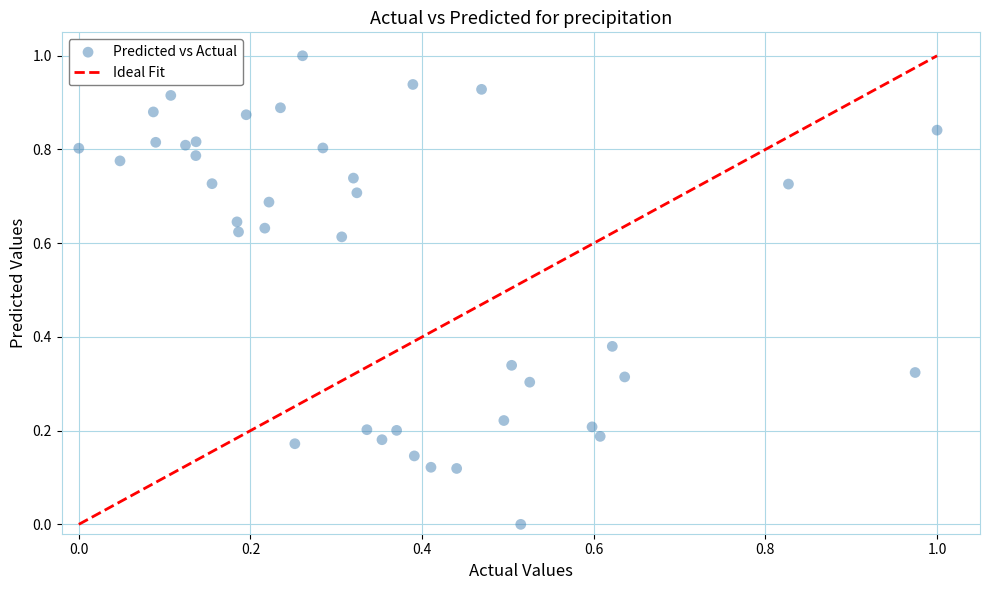

What is the range of X values (max minus min)?

1.0